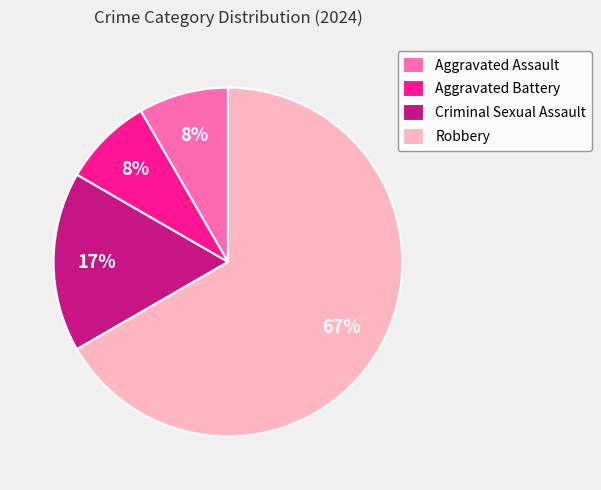

To the nearest percent, what portion does Criminal Sexual Assault represent?

17%